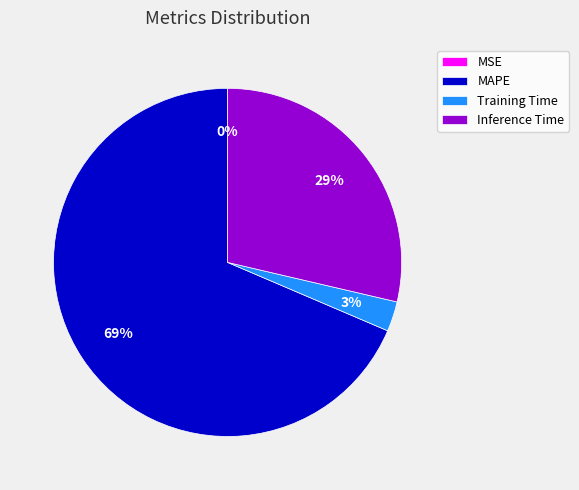

Does any single category account for the majority?

Yes